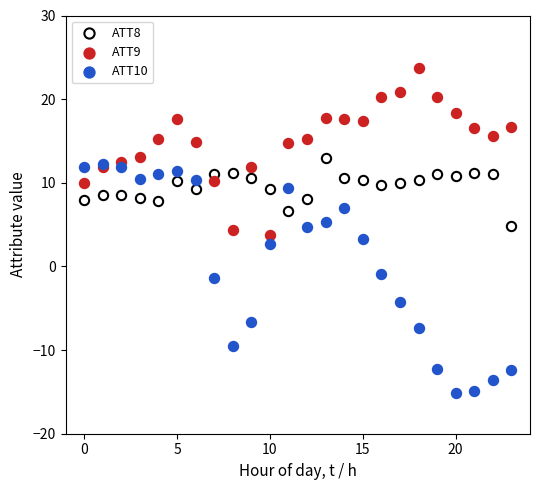

Which series contains the lowest Y value?

ATT10